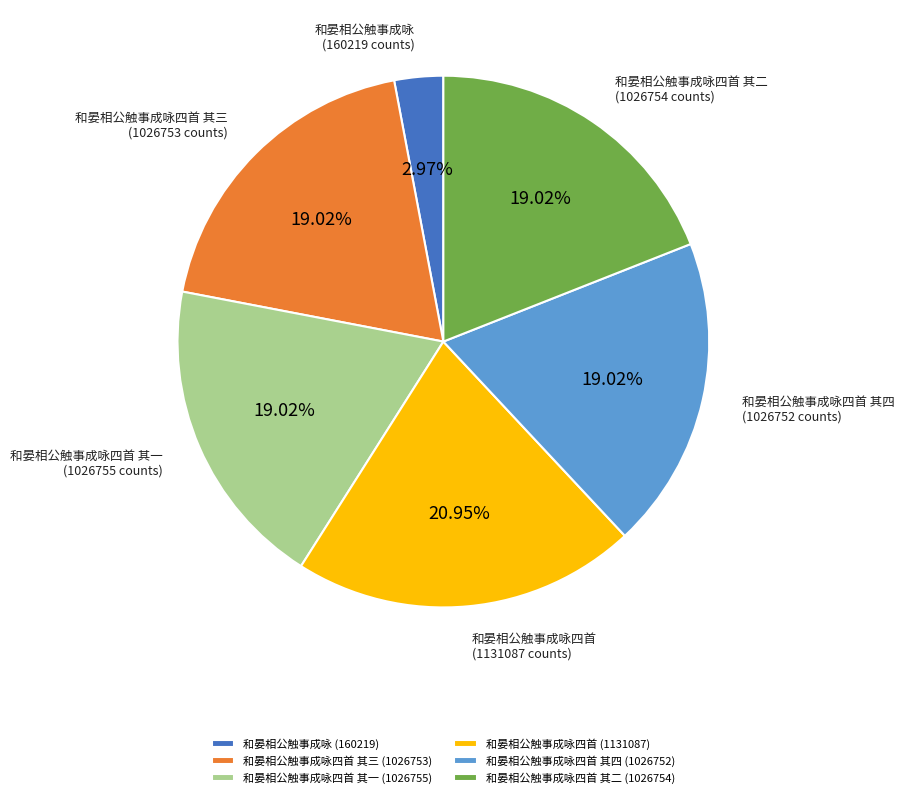

Does any single category account for the majority?

No